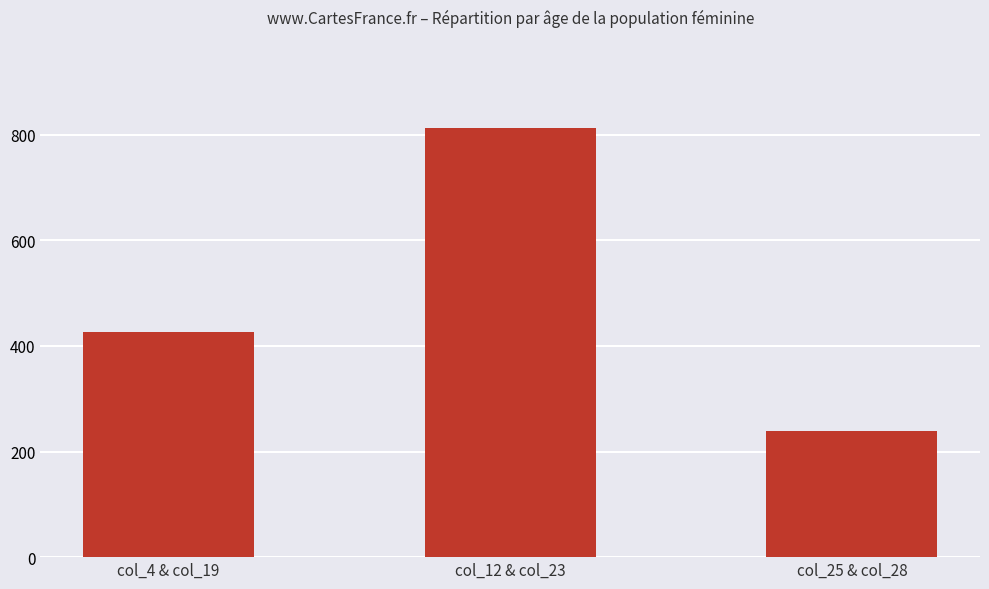

Where is the data nearest to the value 525?

col_4 & col_19